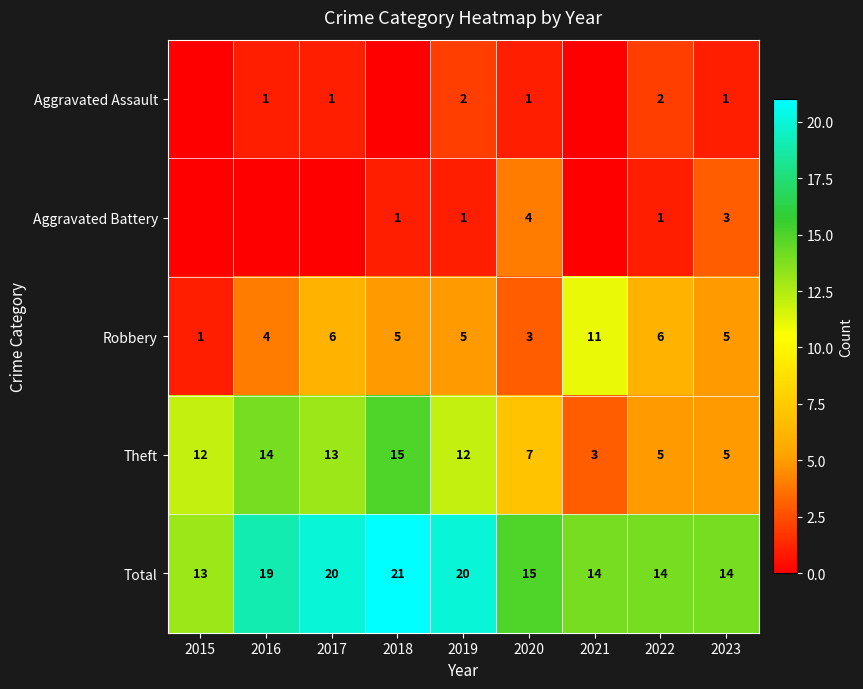

Which has a higher value, 2019 or 2015?

2019